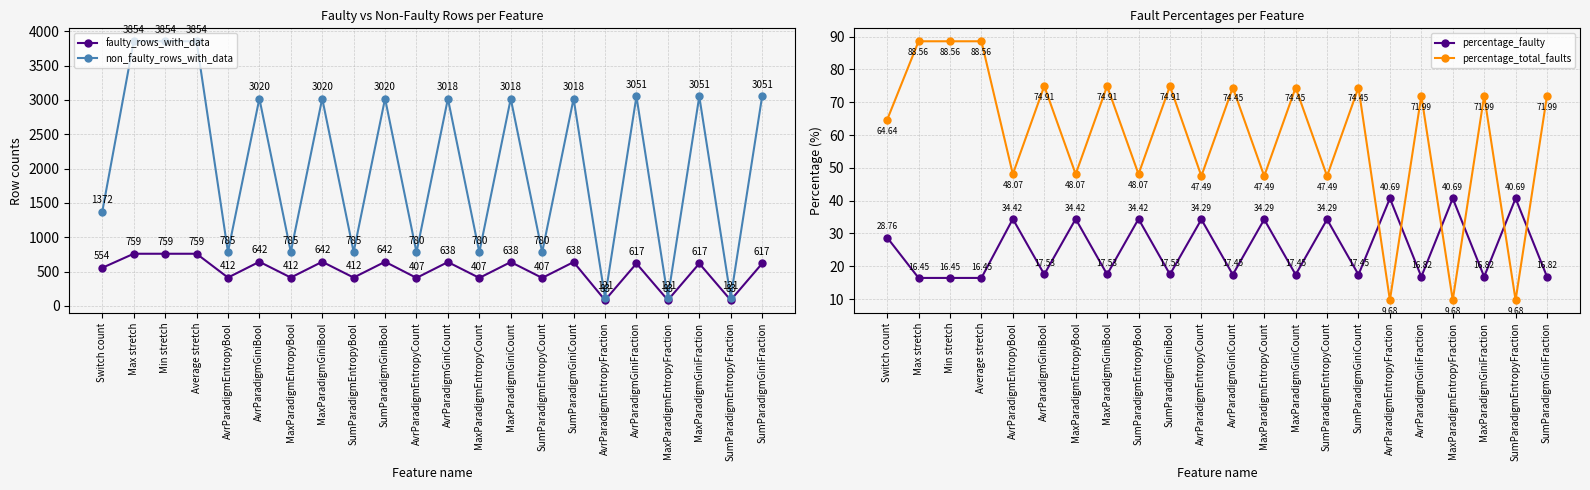

What is the difference between the maximum and second lowest values in the percentage_faulty series?

24.2